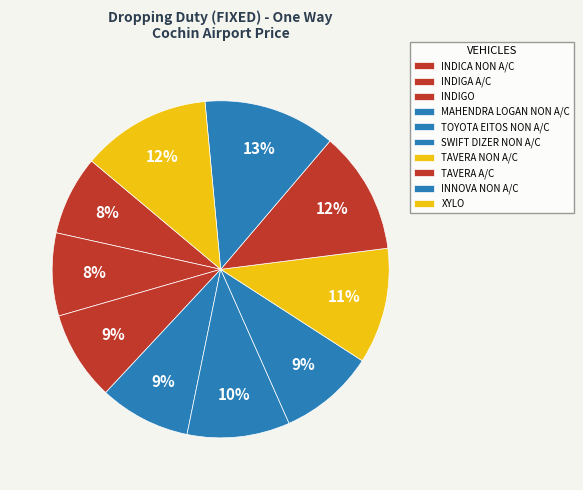

What percentage is the INDIGA A/C slice, to the nearest percent?

8%